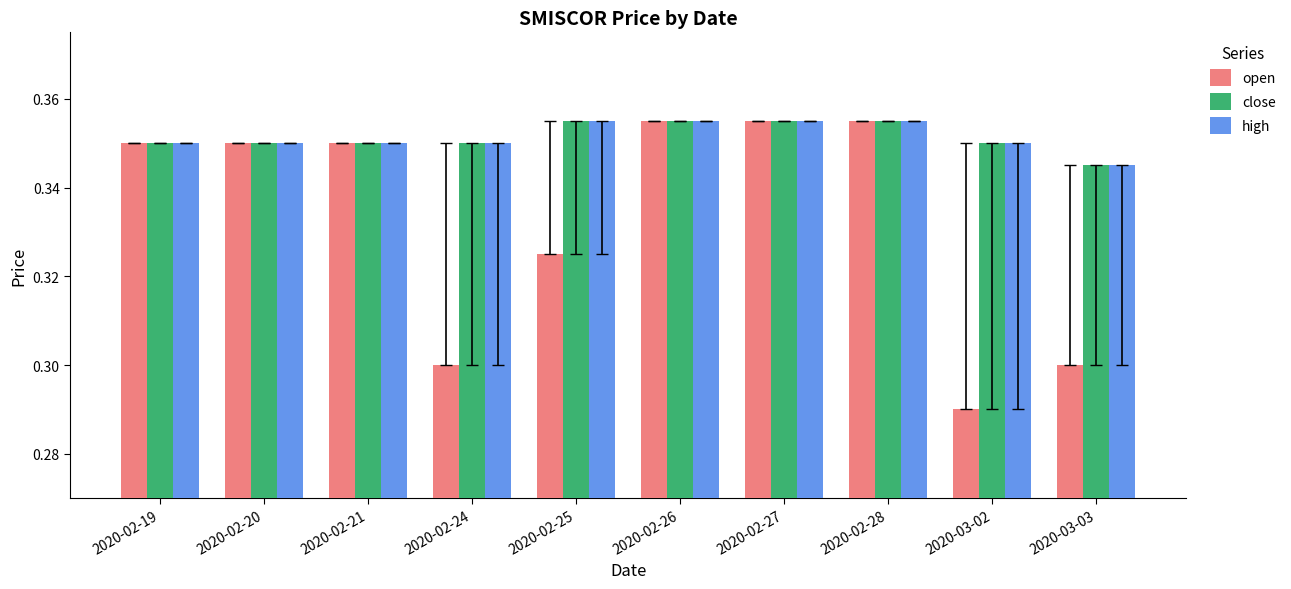

Is it true that high equals 0.3 at 2020-03-03?

True